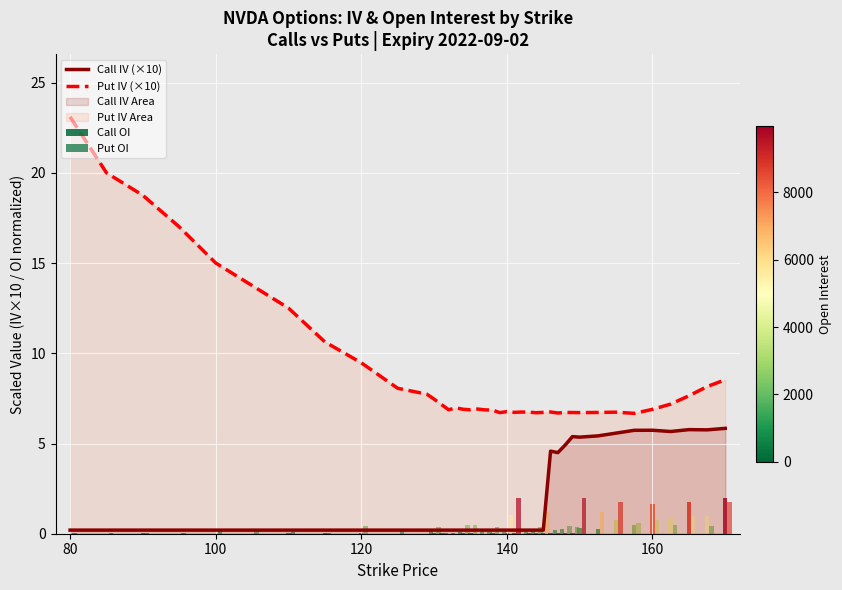

Reading left to right, what are all the values shown in this chart?

Call IV (×10): 0.2	0.2	0.2	0.2	0.2	0.2	0.2	0.2	0.2	0.2	0.2	0.2	0.2	0.2	0.2	0.2	0.2	0.2	0.2	0.2	0.2	0.2	0.2	0.2	0.2	0.2	0.2	4.6	4.5	4.9	5.4	5.4	5.4	5.6	5.7	5.7	5.7	5.8	5.8	5.8
Put IV (×10): 23.1	20.0	18.8	17.0	15.0	13.8	12.5	10.6	9.5	8.1	7.7	7.5	7.2	6.9	7.0	6.9	6.9	6.9	6.9	6.9	6.7	6.8	6.7	6.7	6.7	6.7	6.7	6.8	6.7	6.7	6.7	6.7	6.7	6.7	6.7	6.9	7.2	7.6	8.2	8.5